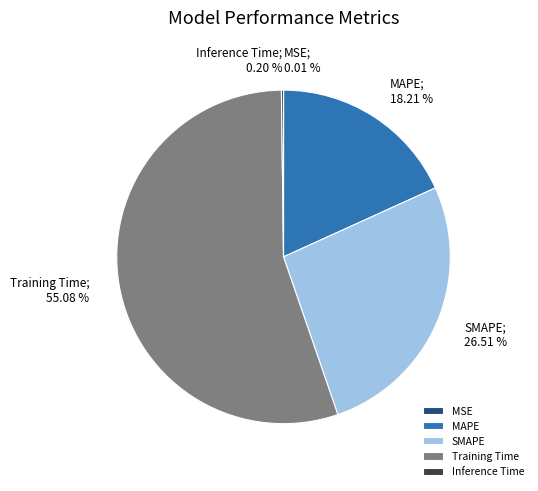

Which category has the biggest portion of the pie?

Training Time